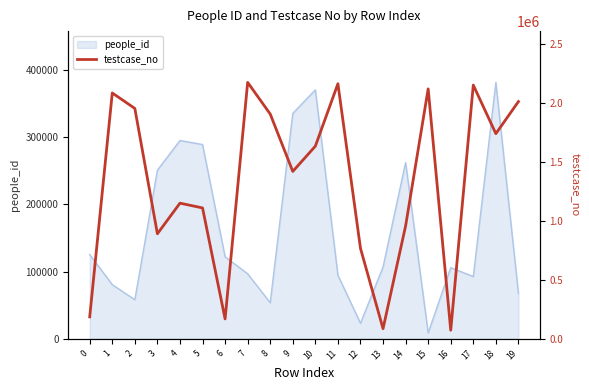

How many data points are less than 1634756?

10